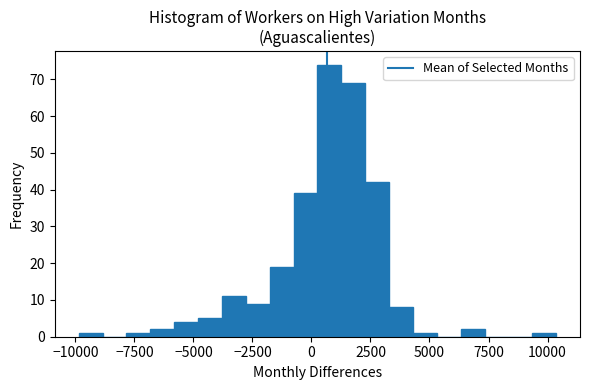

Around what value on the x-axis is the tallest bar? Give the approximate position of its centre, as read against the axis.

1000